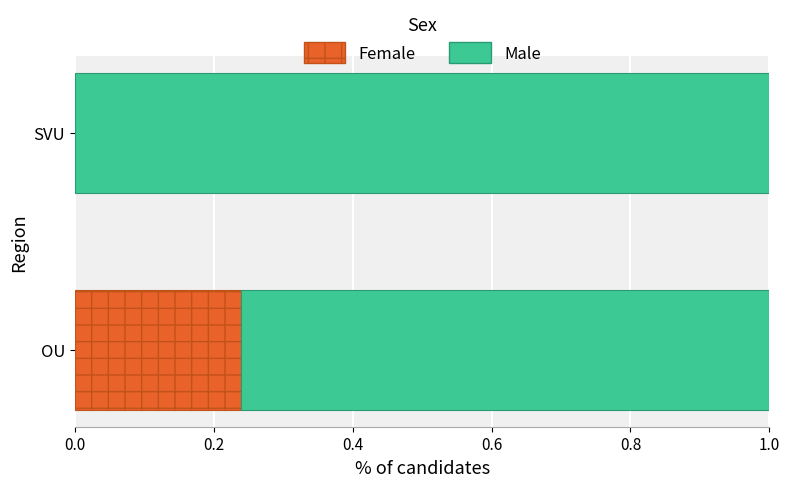

What is the total value across all series at OU?

1.0